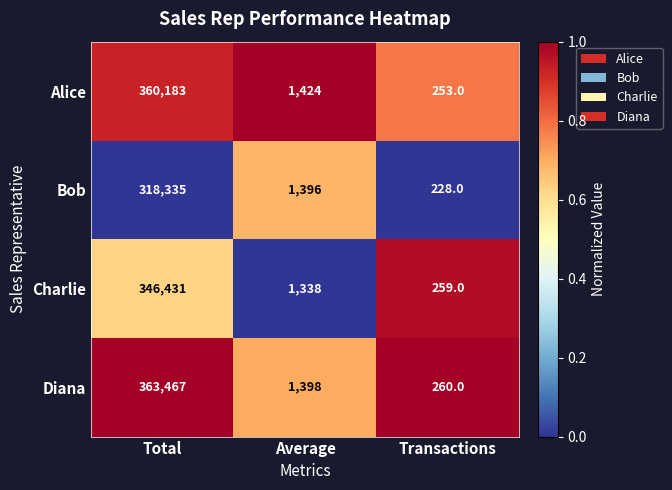

At which label does Charlie reach its peak?

Total